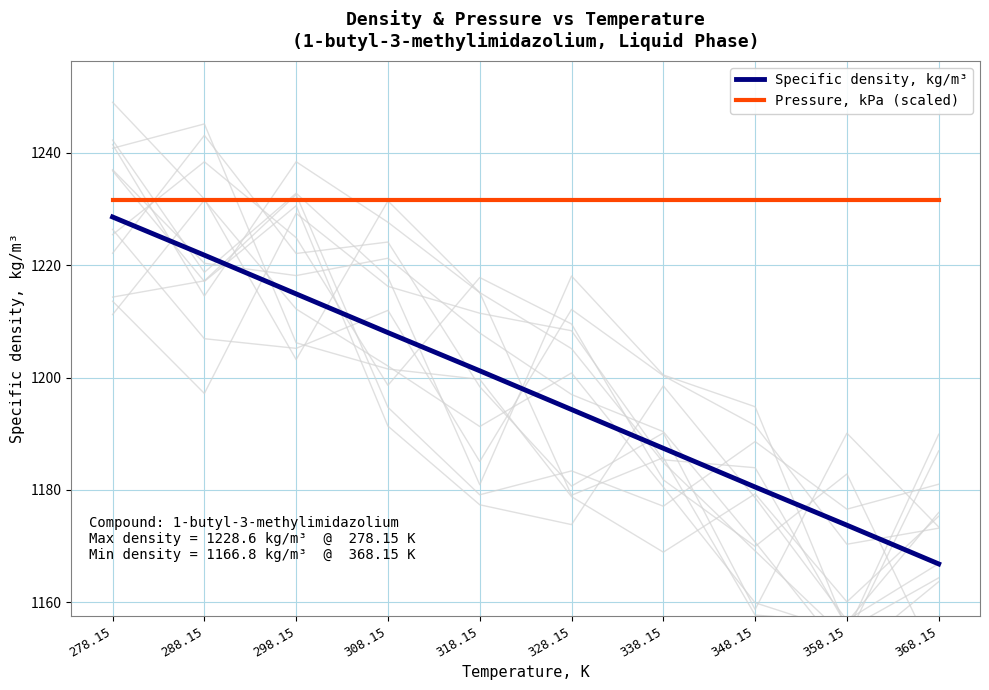

True or false: Pressure, kPa (scaled) and Specific density, kg/m³ intersect in this chart.

False